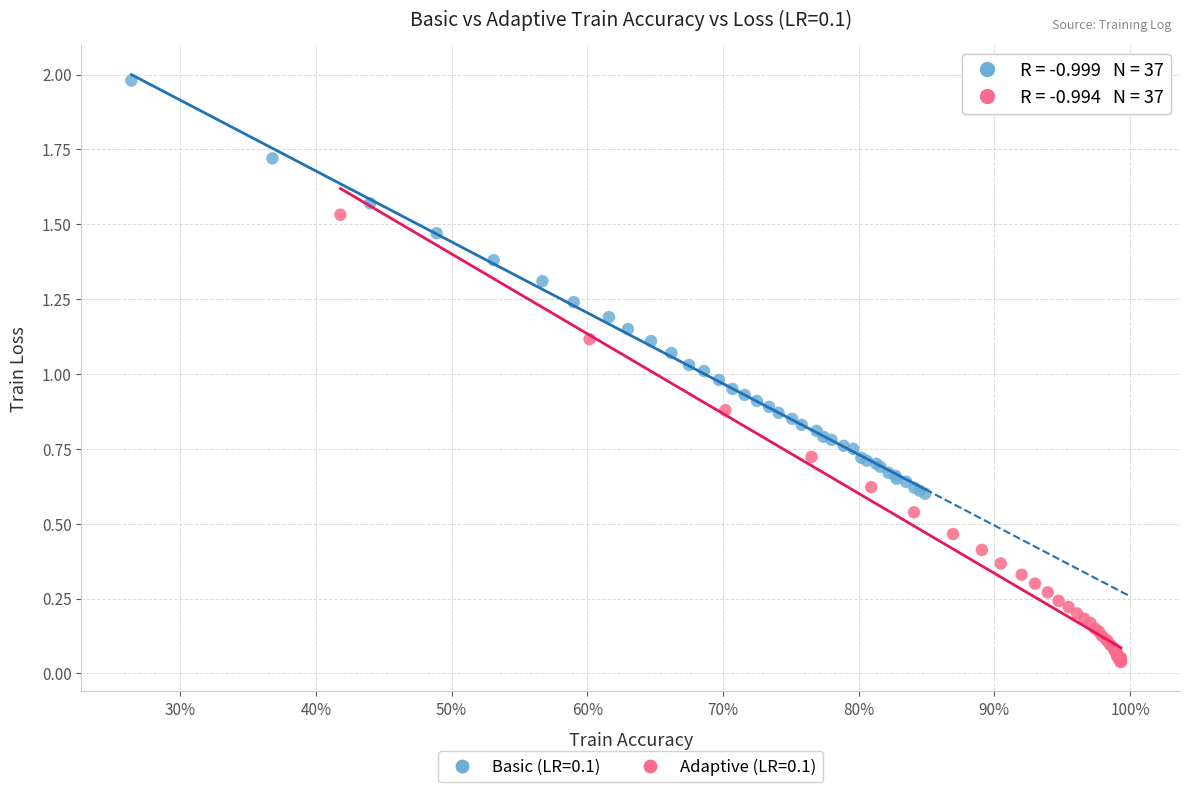

Which series contains the lowest Y value?

Adaptive (LR=0.1)